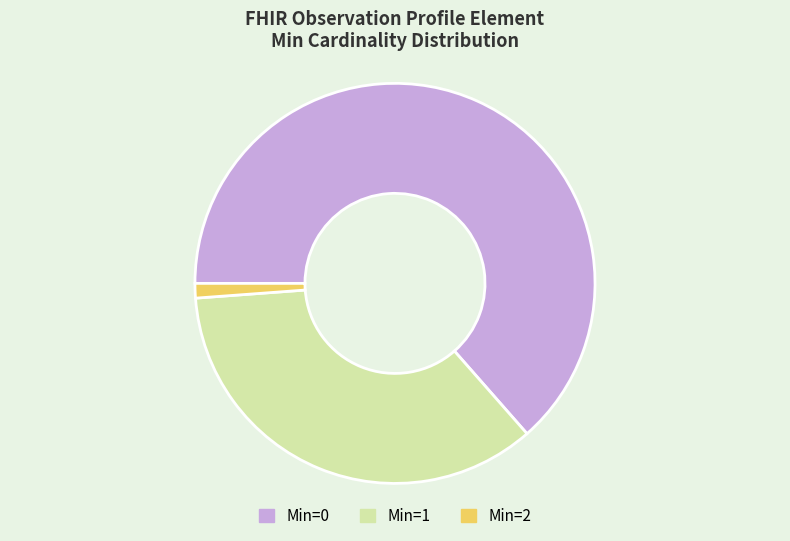

Does any single category account for the majority?

Yes